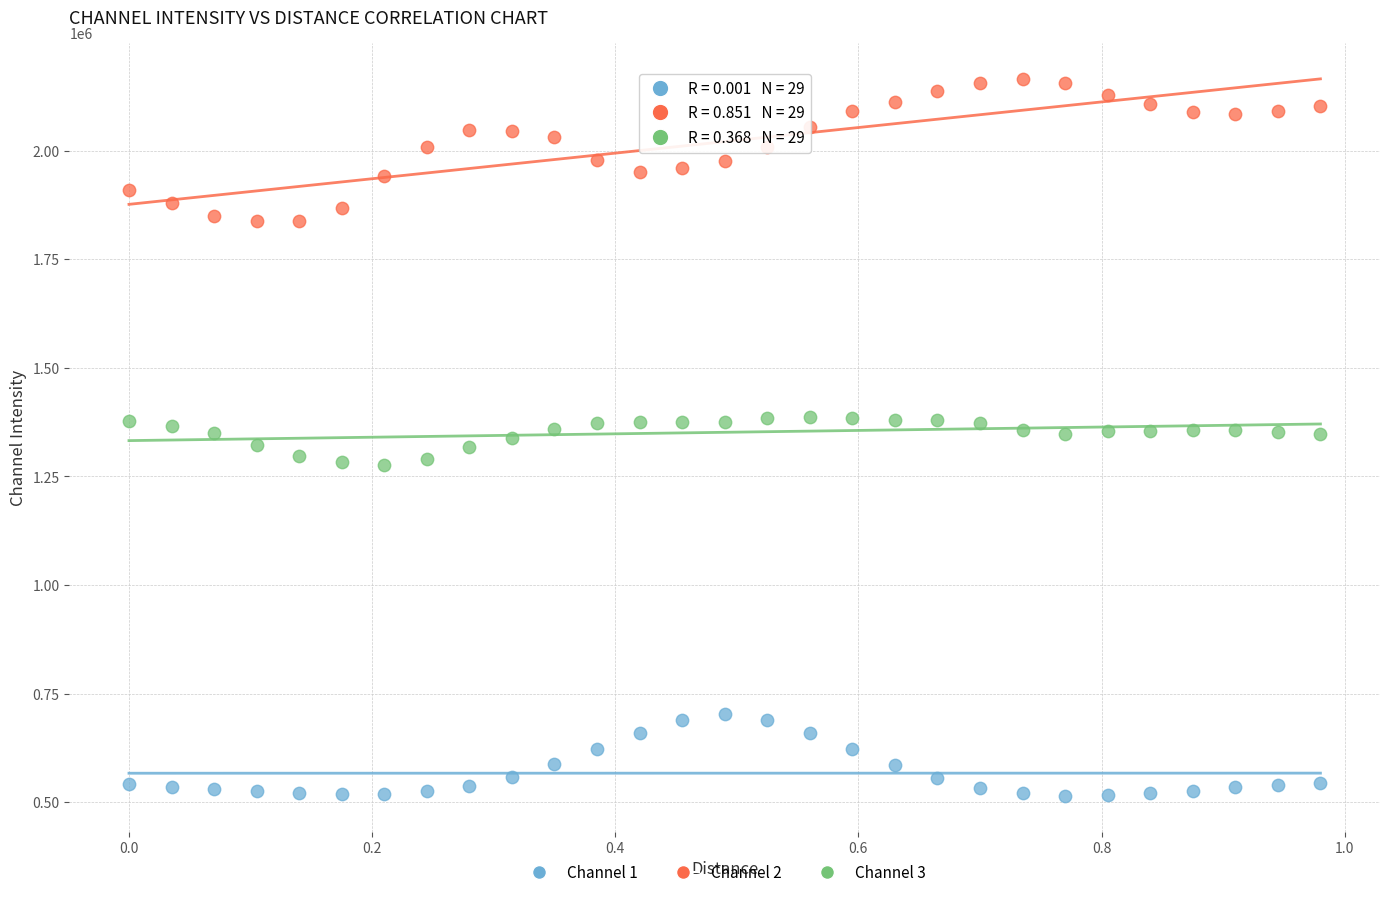

Across all data points, what is the range of X values (max minus min)?

1.0